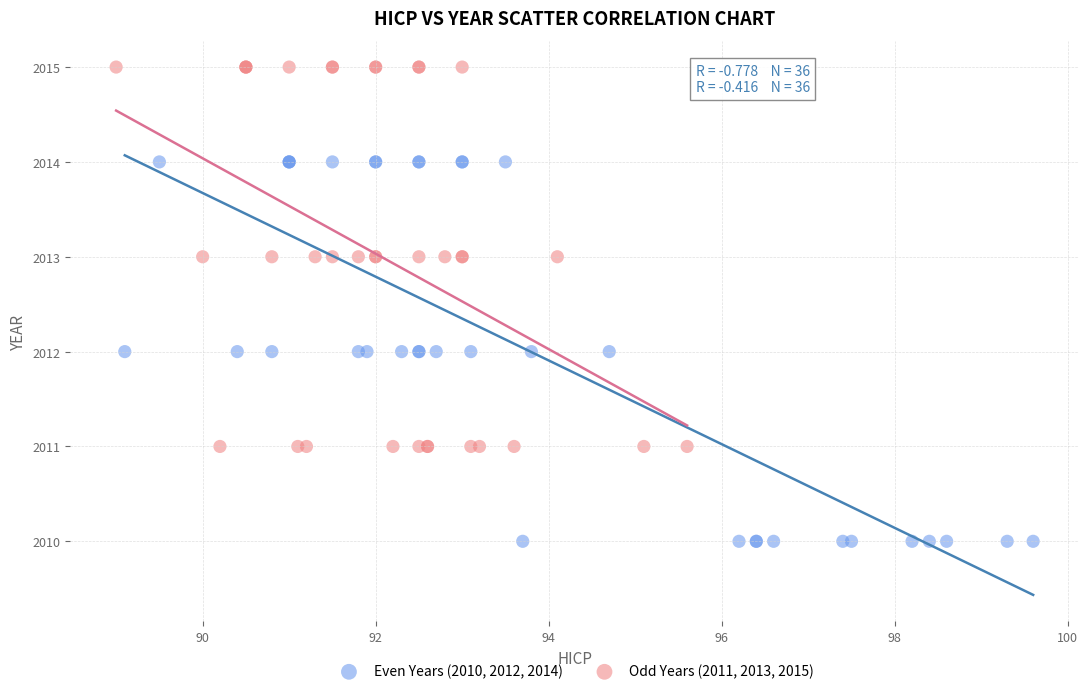

Which series contains the lowest Y value?

Even Years (2010, 2012, 2014)